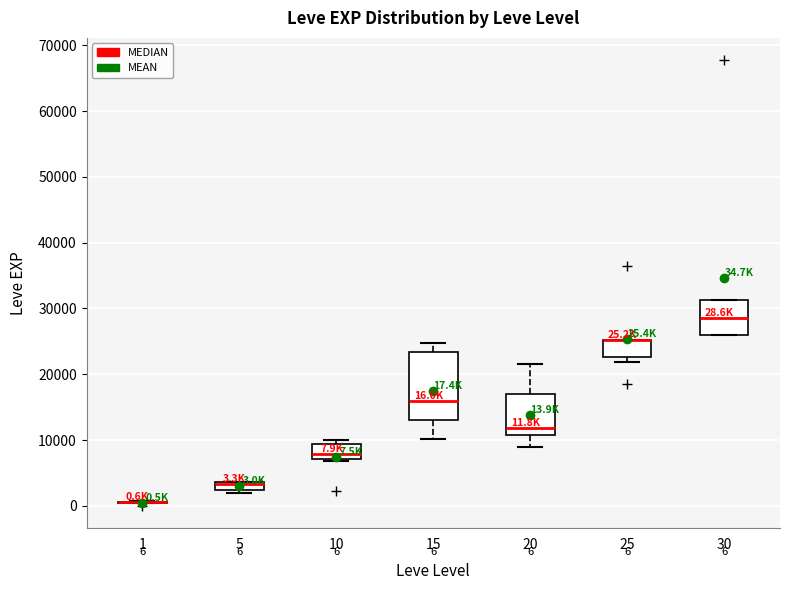

Comparing the boxes themselves (not the whiskers), which one is the tallest?

15